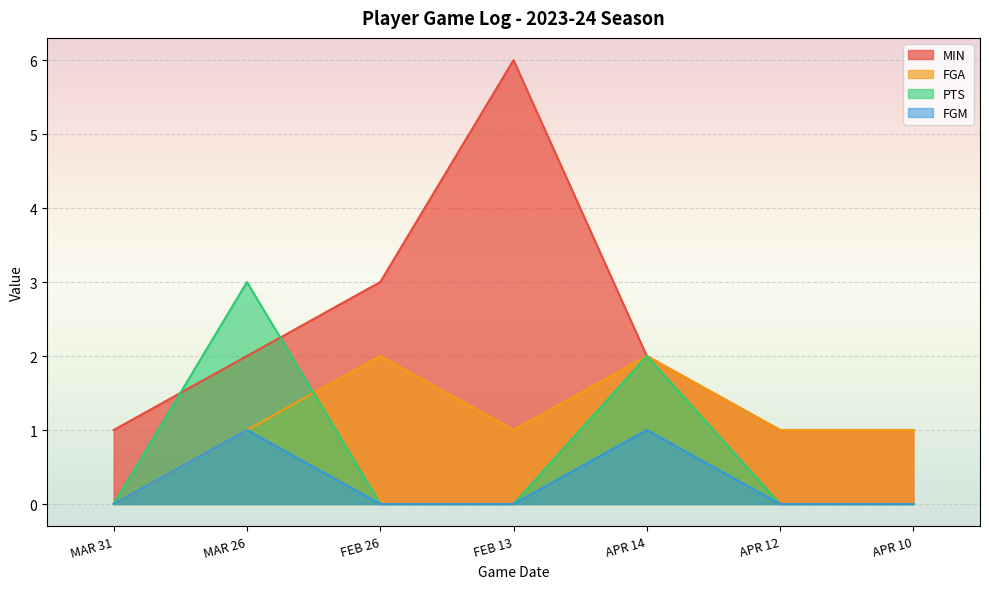

True or false: PTS and FGM cross at least once.

False